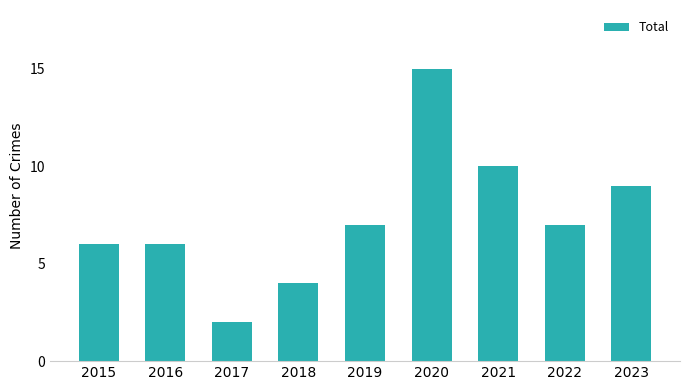

What is the greatest value displayed?

15